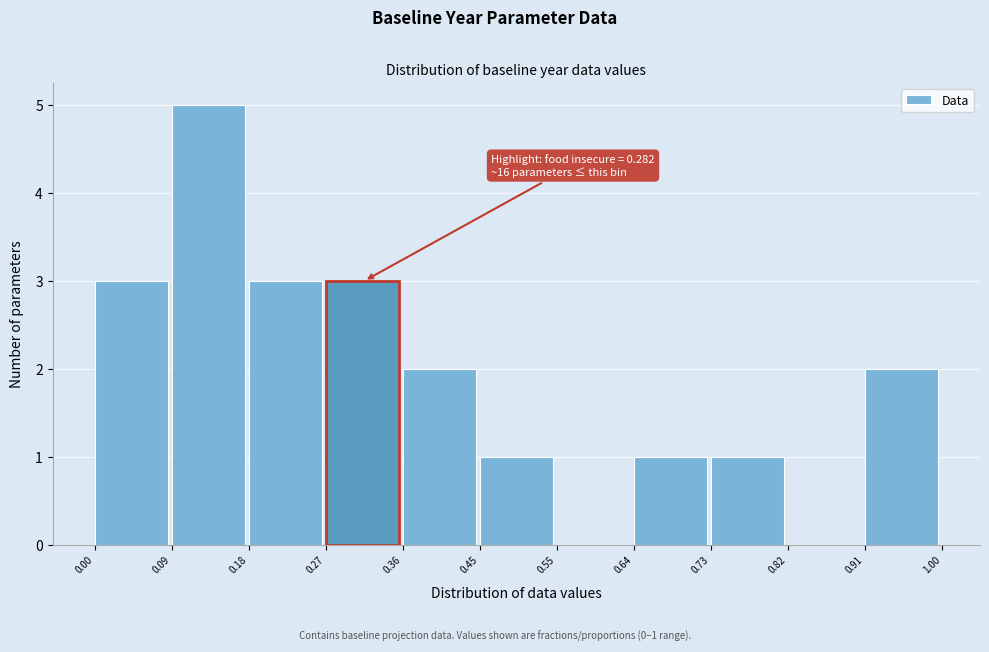

Over which range of the x-axis is the bar tallest?

0.09 to 0.18